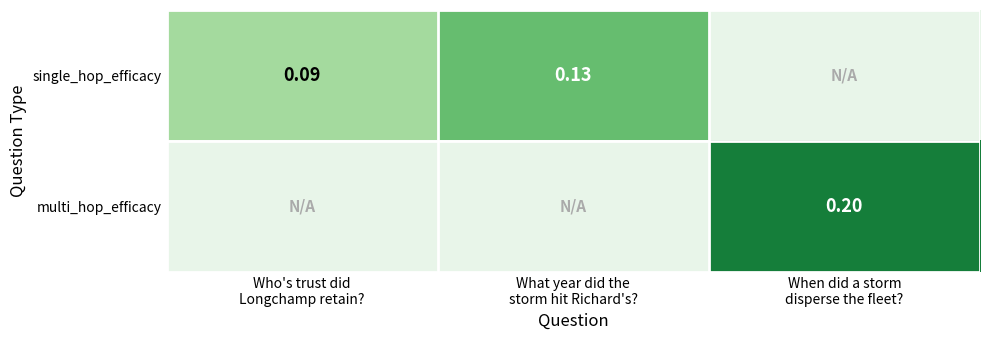

Read the single_hop_efficacy value at Who's trust did Longchamp retain?.

0.1